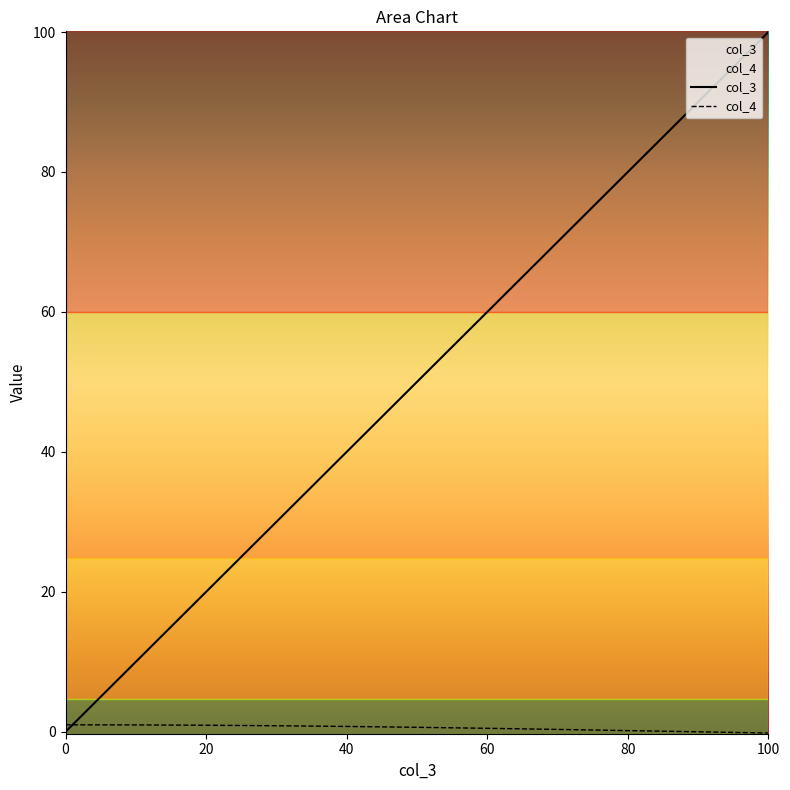

The col_4 series shows 0.8 at 60. True or false?

False